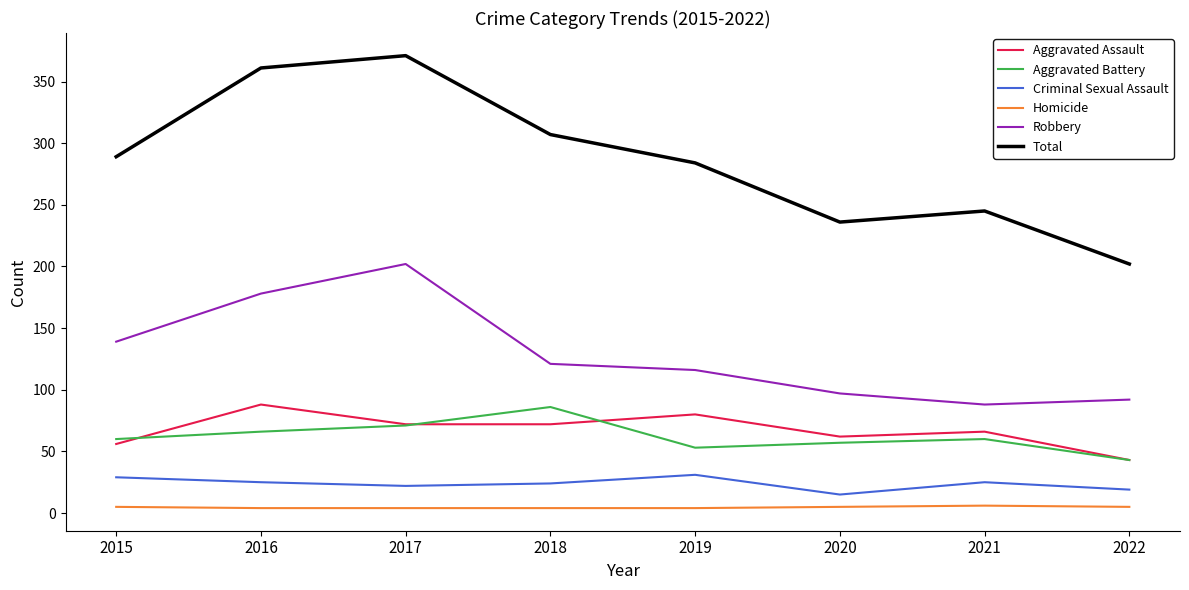

Is it true that Total equals 202 at 2022?

True